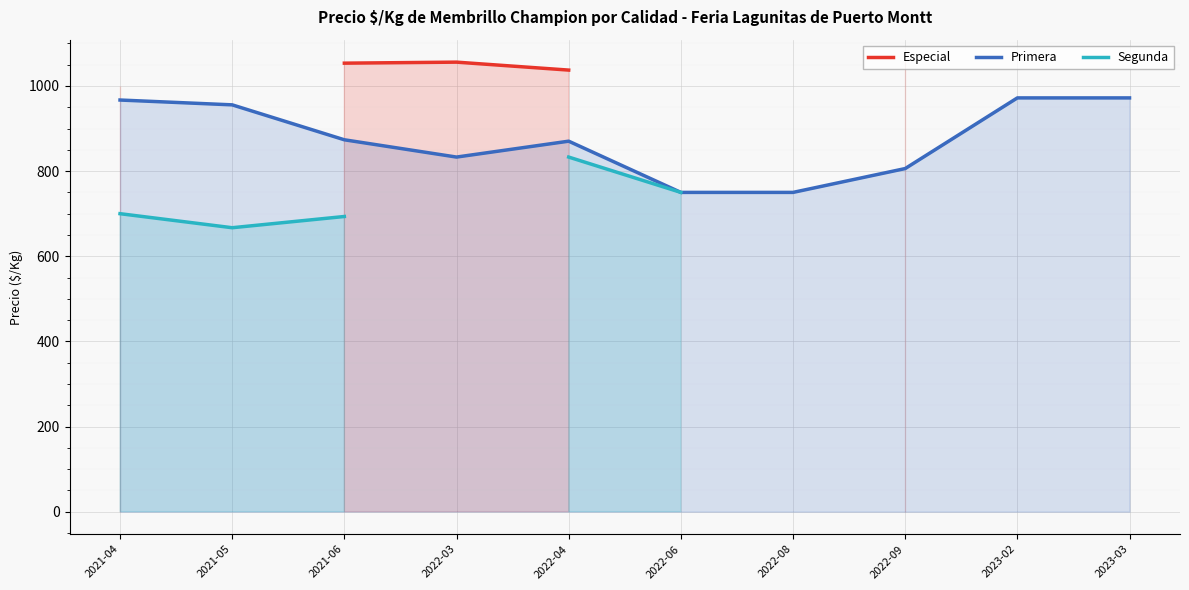

What position from the left is 2022-08?

7